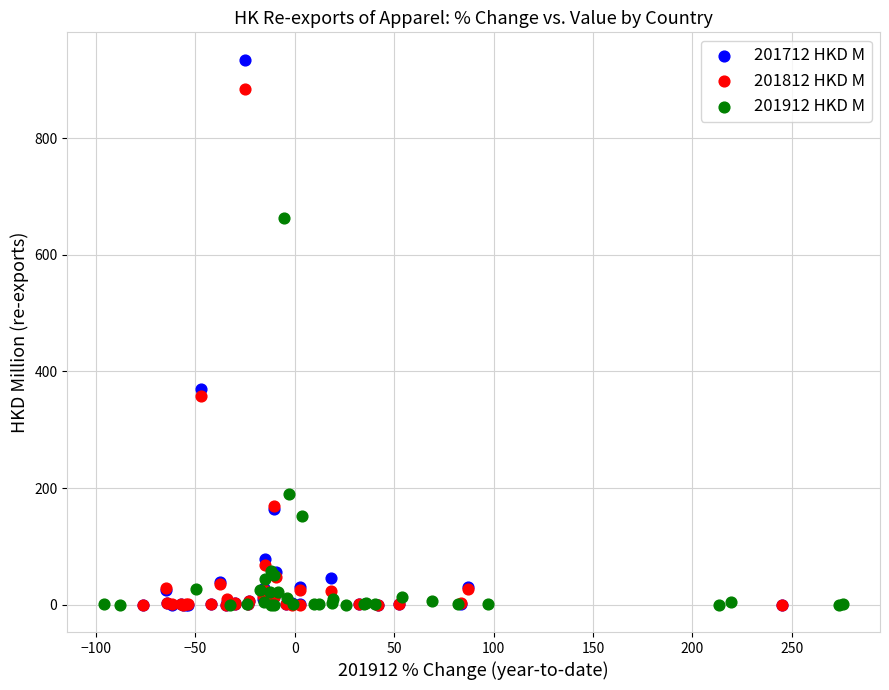

Which series has the widest spread of Y values?

201712 HKD M